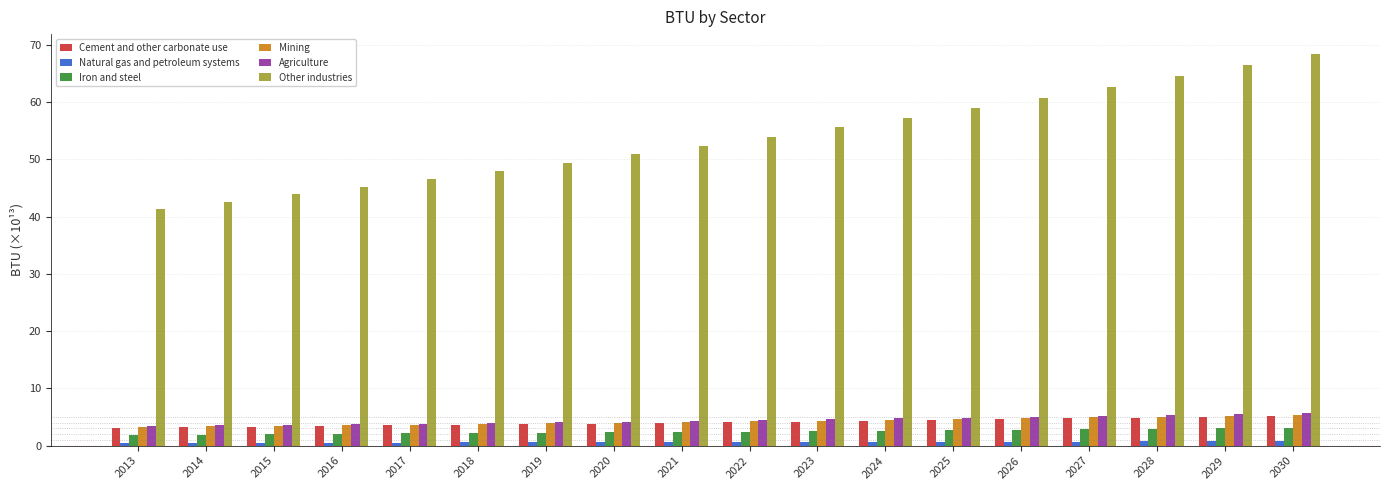

Between 2017 and 2023, which series saw the biggest shift?

Other industries